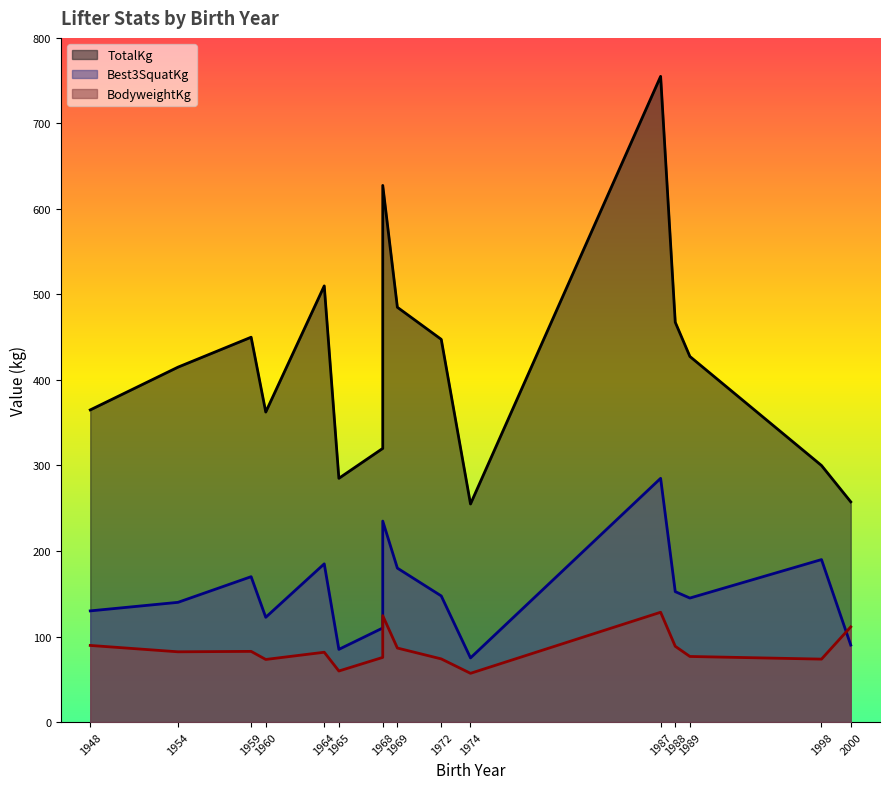

Between 1960 and 1987, which series saw the biggest shift?

TotalKg